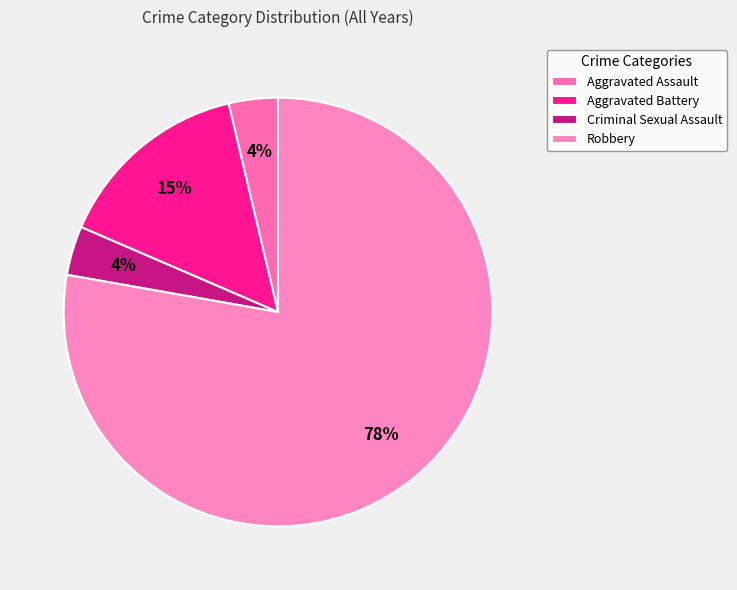

To the nearest percent, what is the average slice percentage?

25%